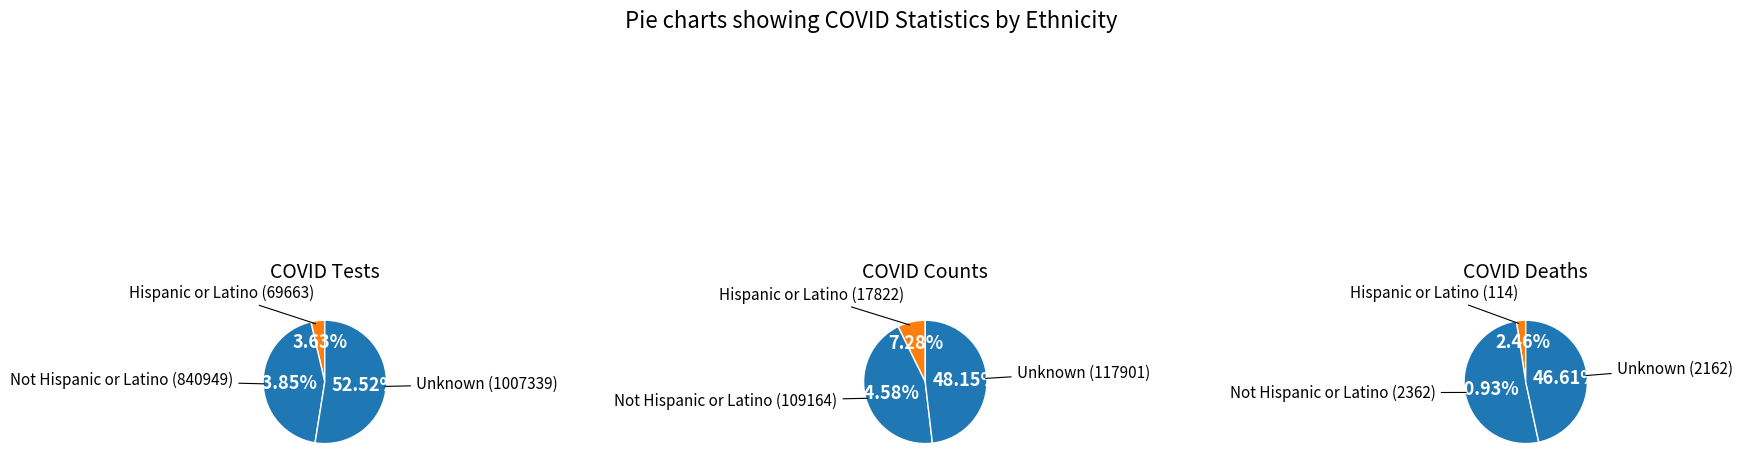

To the nearest percent, what portion does Hispanic or Latino represent?

2%